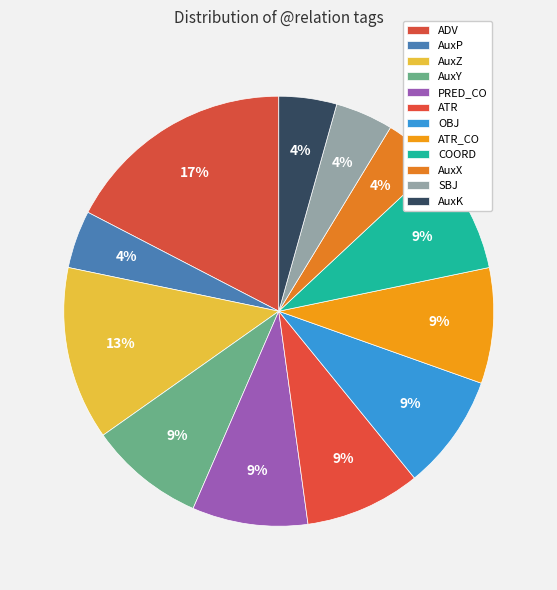

Approximately how many times larger is the value at AuxY compared to ADV?

0.5